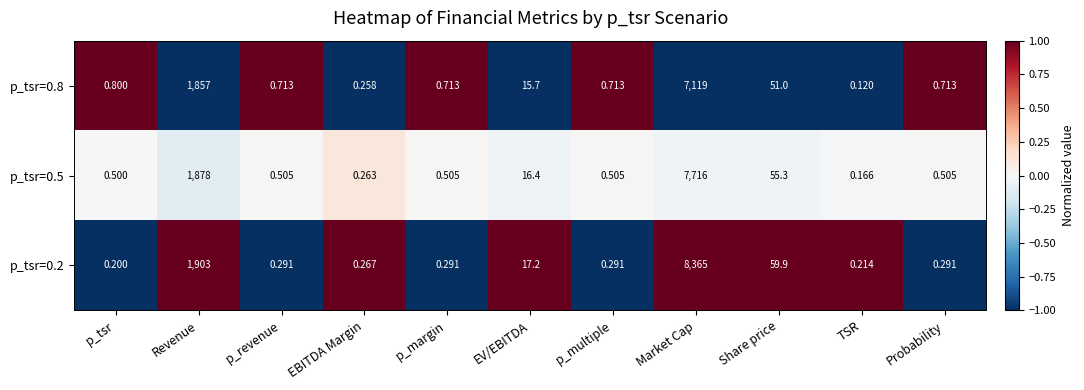

At which label does p_tsr=0.5 reach its minimum?

TSR